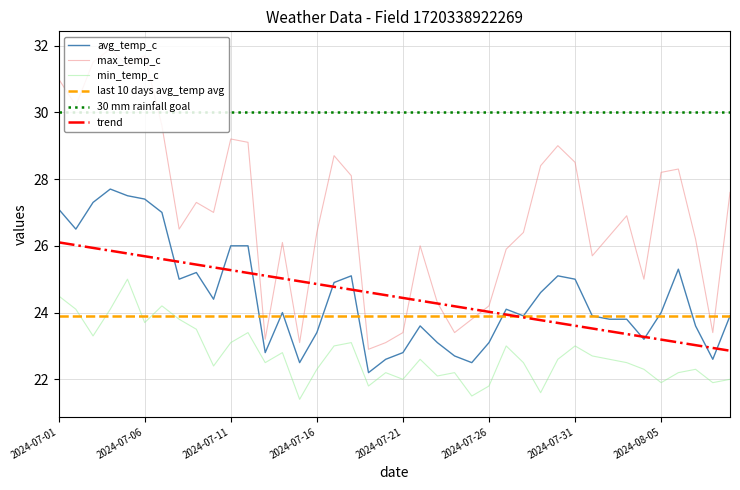

Reading left to right, list all the values displayed in this chart.

avg_temp_c: 2024-07-01=27.1	2024-07-02=26.5	2024-07-03=27.3	2024-07-04=27.7	2024-07-05=27.5	2024-07-06=27.4	2024-07-07=27.0	2024-07-08=25.0	2024-07-09=25.2	2024-07-10=24.4	2024-07-11=26.0	2024-07-12=26.0	2024-07-13=22.8	2024-07-14=24.0	2024-07-15=22.5	2024-07-16=23.4	2024-07-17=24.9	2024-07-18=25.1	2024-07-19=22.2	2024-07-20=22.6	2024-07-21=22.8	2024-07-22=23.6	2024-07-23=23.1	2024-07-24=22.7	2024-07-25=22.5	2024-07-26=23.1	2024-07-27=24.1	2024-07-28=23.9	2024-07-29=24.6	2024-07-30=25.1	2024-07-31=25.0	2024-08-01=23.9	2024-08-02=23.8	2024-08-03=23.8	2024-08-04=23.2	2024-08-05=24.0	2024-08-06=25.3	2024-08-07=23.6	2024-08-08=22.6	2024-08-09=23.9
max_temp_c: 2024-07-01=31.0	2024-07-02=30.2	2024-07-03=31.5	2024-07-04=31.9	2024-07-05=31.4	2024-07-06=31.7	2024-07-07=29.6	2024-07-08=26.5	2024-07-09=27.3	2024-07-10=27.0	2024-07-11=29.2	2024-07-12=29.1	2024-07-13=23.2	2024-07-14=26.1	2024-07-15=23.1	2024-07-16=26.4	2024-07-17=28.7	2024-07-18=28.1	2024-07-19=22.9	2024-07-20=23.1	2024-07-21=23.4	2024-07-22=26.0	2024-07-23=24.3	2024-07-24=23.4	2024-07-25=23.8	2024-07-26=24.2	2024-07-27=25.9	2024-07-28=26.4	2024-07-29=28.4	2024-07-30=29.0	2024-07-31=28.5	2024-08-01=25.7	2024-08-02=26.3	2024-08-03=26.9	2024-08-04=25.0	2024-08-05=28.2	2024-08-06=28.3	2024-08-07=26.2	2024-08-08=23.4	2024-08-09=27.6
min_temp_c: 2024-07-01=24.5	2024-07-02=24.1	2024-07-03=23.3	2024-07-04=24.1	2024-07-05=25.0	2024-07-06=23.7	2024-07-07=24.2	2024-07-08=23.8	2024-07-09=23.5	2024-07-10=22.4	2024-07-11=23.1	2024-07-12=23.4	2024-07-13=22.5	2024-07-14=22.8	2024-07-15=21.4	2024-07-16=22.3	2024-07-17=23.0	2024-07-18=23.1	2024-07-19=21.8	2024-07-20=22.2	2024-07-21=22.0	2024-07-22=22.6	2024-07-23=22.1	2024-07-24=22.2	2024-07-25=21.5	2024-07-26=21.8	2024-07-27=23.0	2024-07-28=22.5	2024-07-29=21.6	2024-07-30=22.6	2024-07-31=23.0	2024-08-01=22.7	2024-08-02=22.6	2024-08-03=22.5	2024-08-04=22.3	2024-08-05=21.9	2024-08-06=22.2	2024-08-07=22.3	2024-08-08=21.9	2024-08-09=22.0